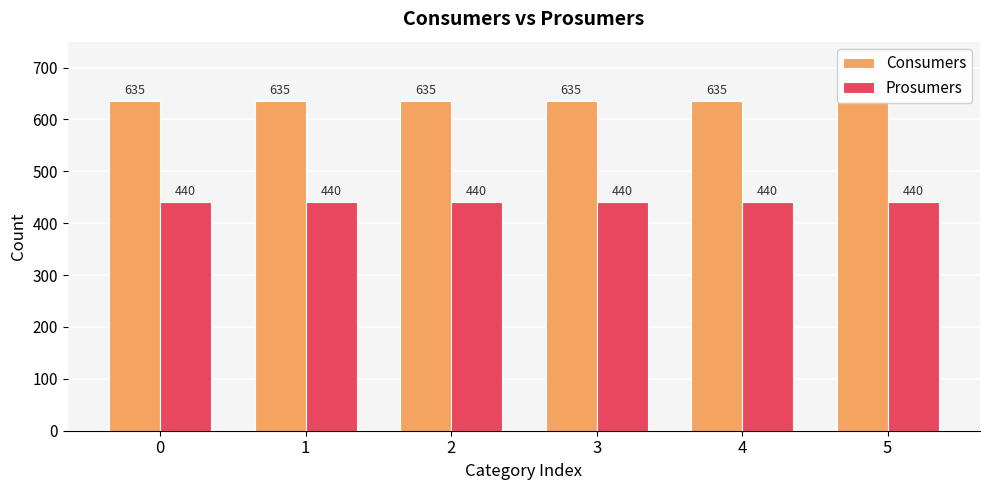

What is the sum of all Consumers values?

3810